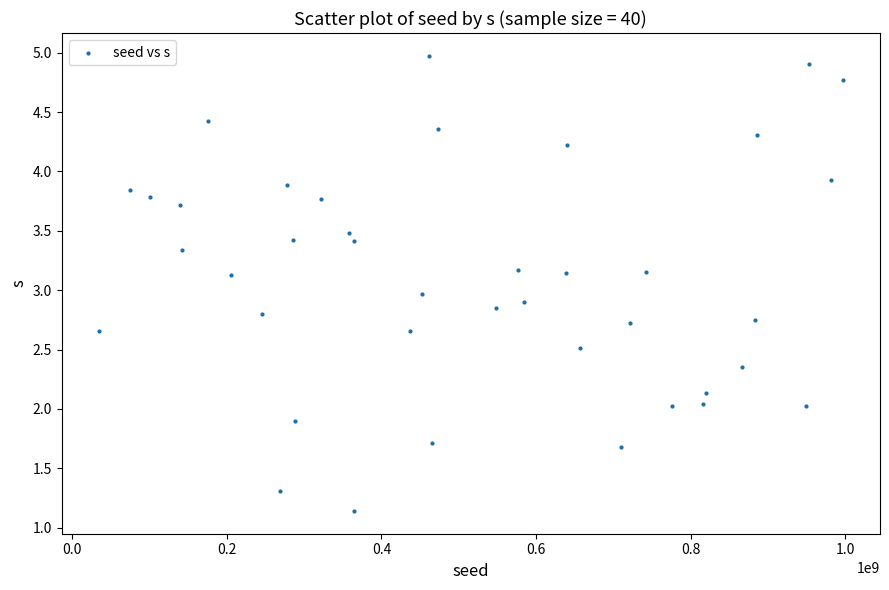

What is the range of X values (max minus min)?

962268632.0